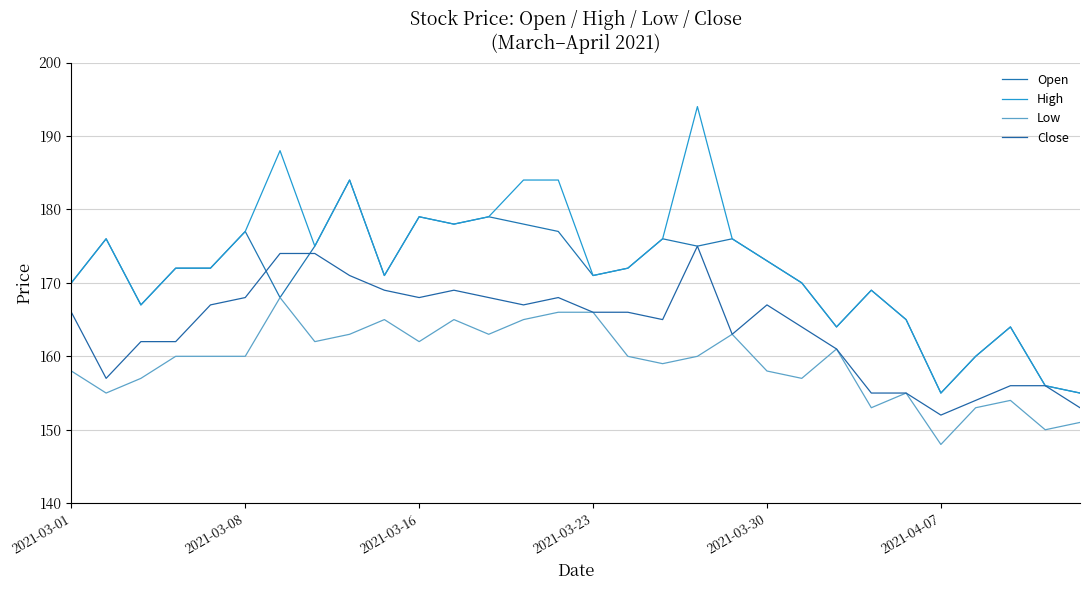

How many lines are shown in the chart?

4